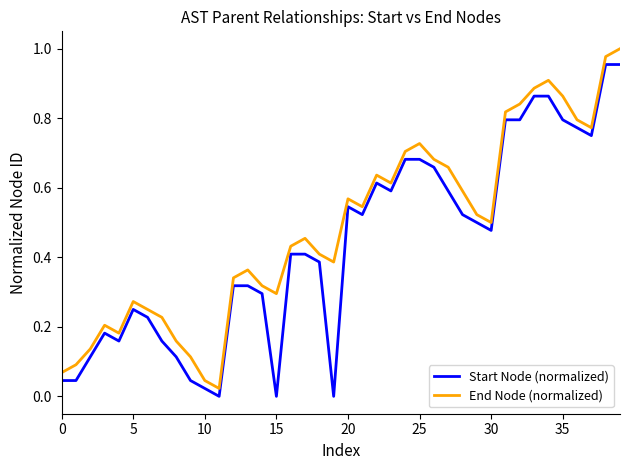

True or false: Start Node (normalized) and End Node (normalized) intersect in this chart.

False